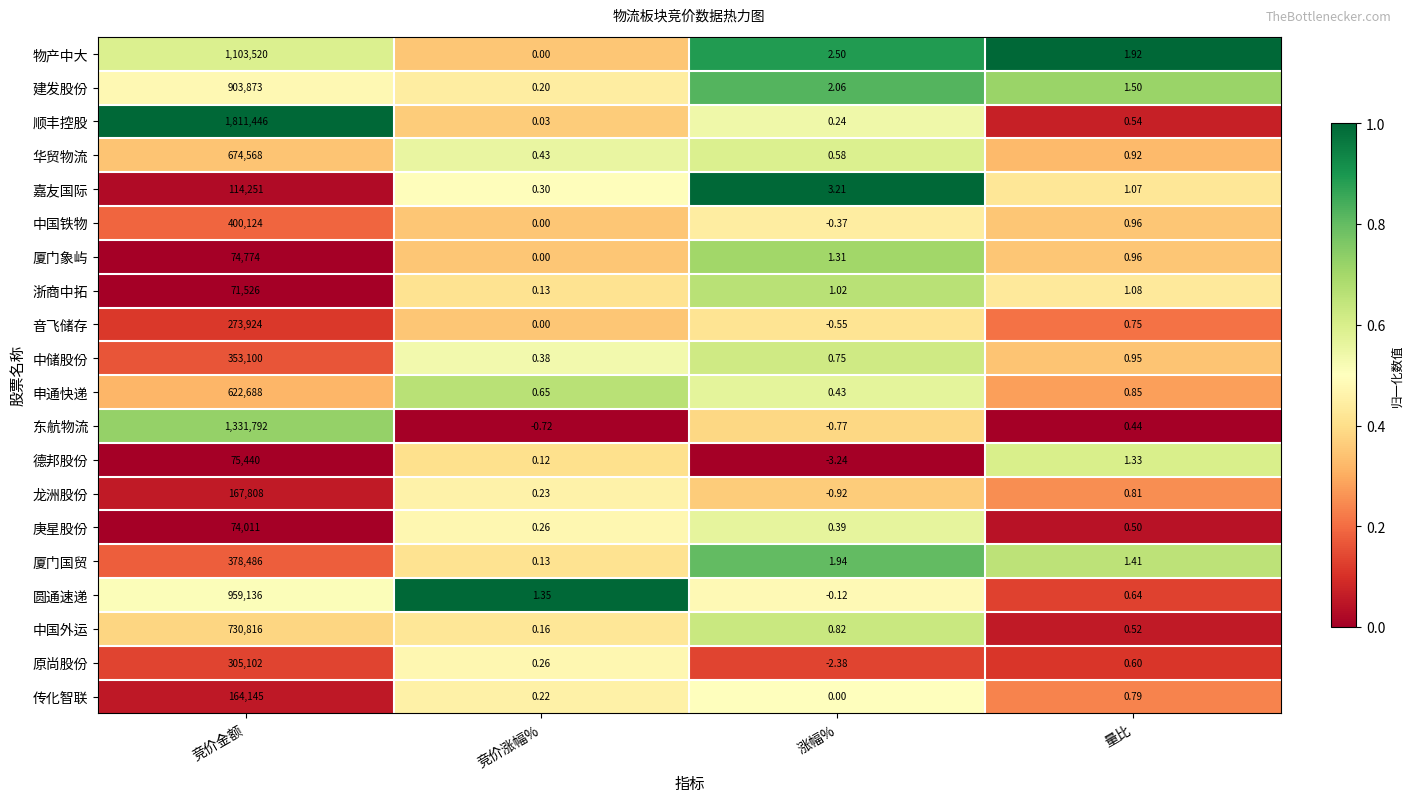

Rank the categories by 嘉友国际 value from highest to lowest.

竞价金额, 涨幅%, 量比, 竞价涨幅%